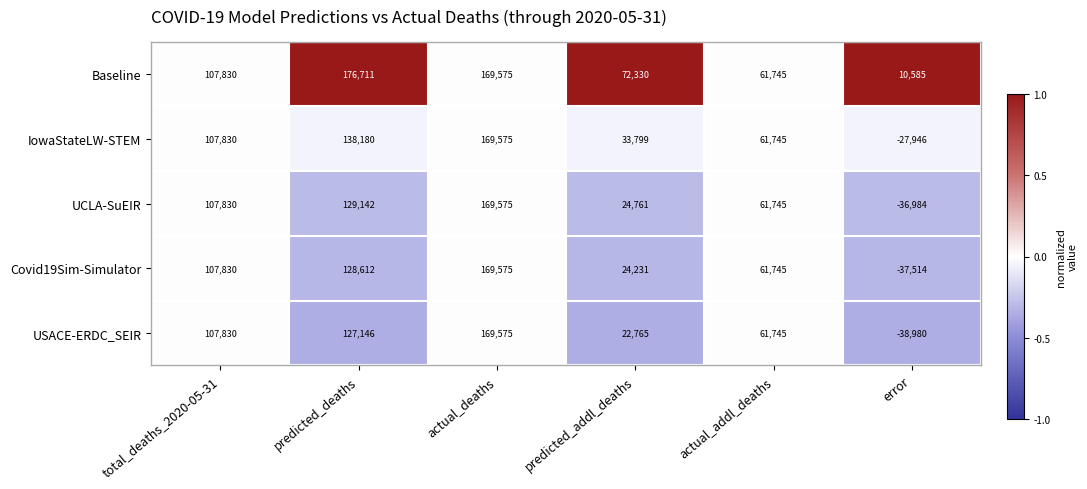

What is the minimum value shown in the chart?

-38980